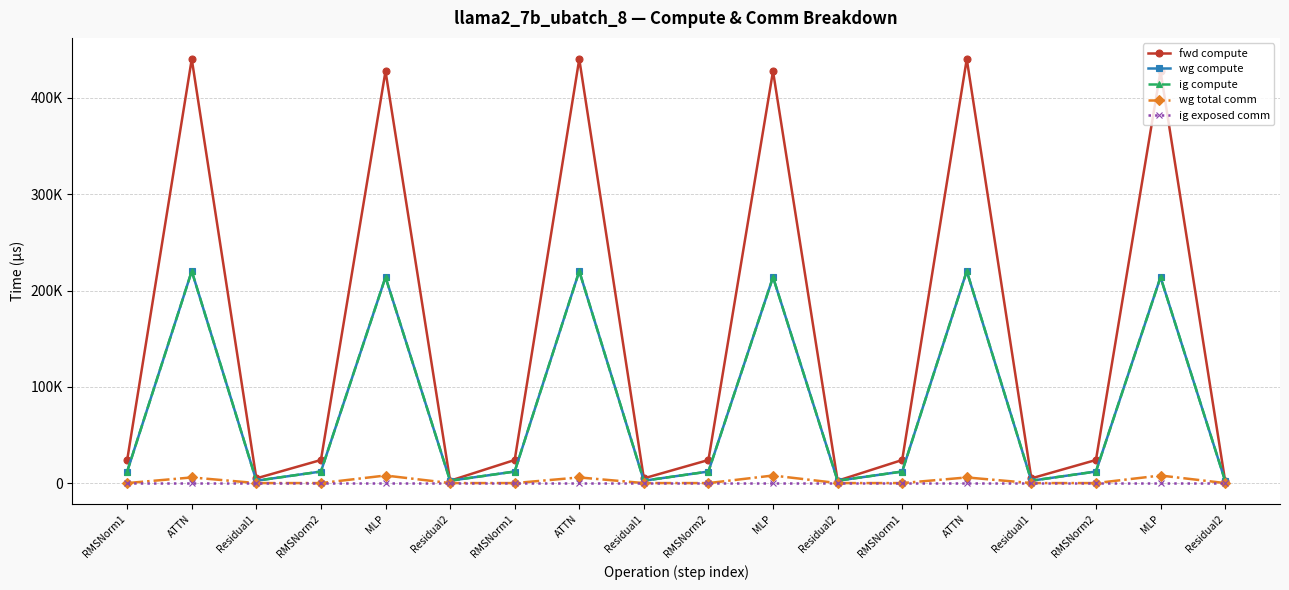

At which category is the sum across all series the highest?

ATTN